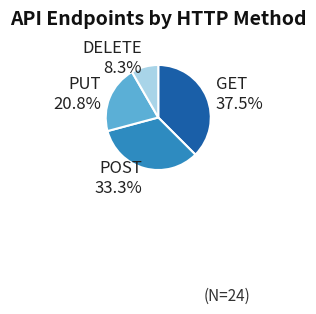

Is there a majority slice in this chart?

No